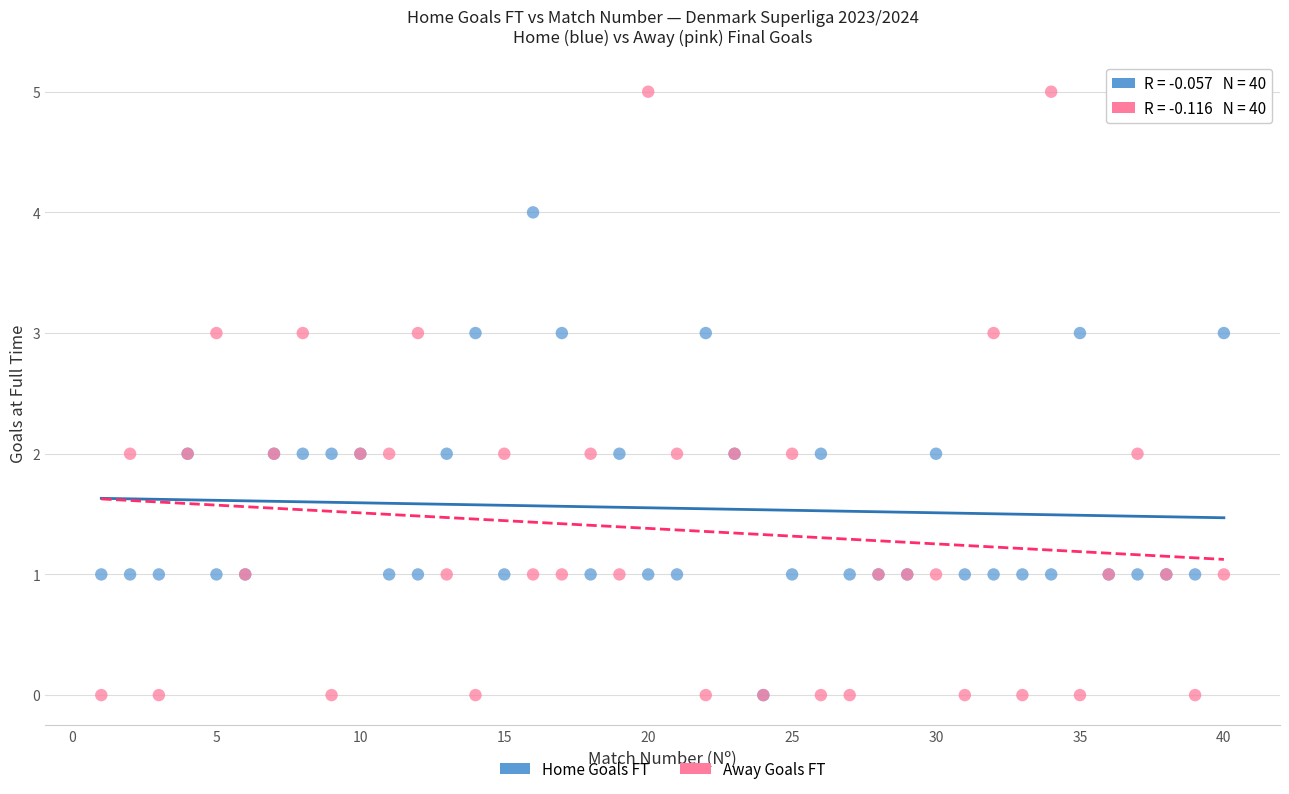

Which series has the widest spread of Y values?

Away Goals FT